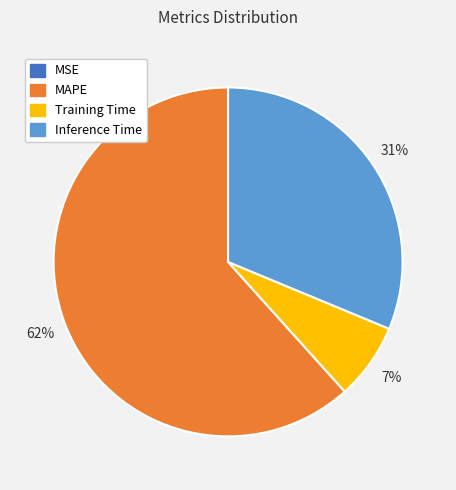

Which slice represents more than half of the pie?

MAPE